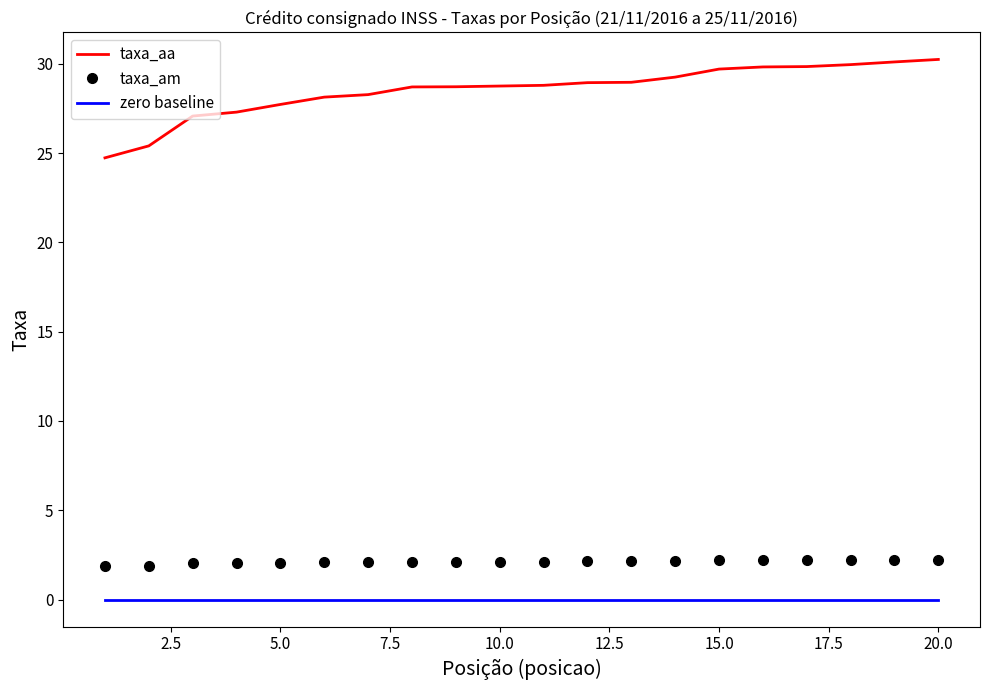

What is the greatest value displayed?

30.2